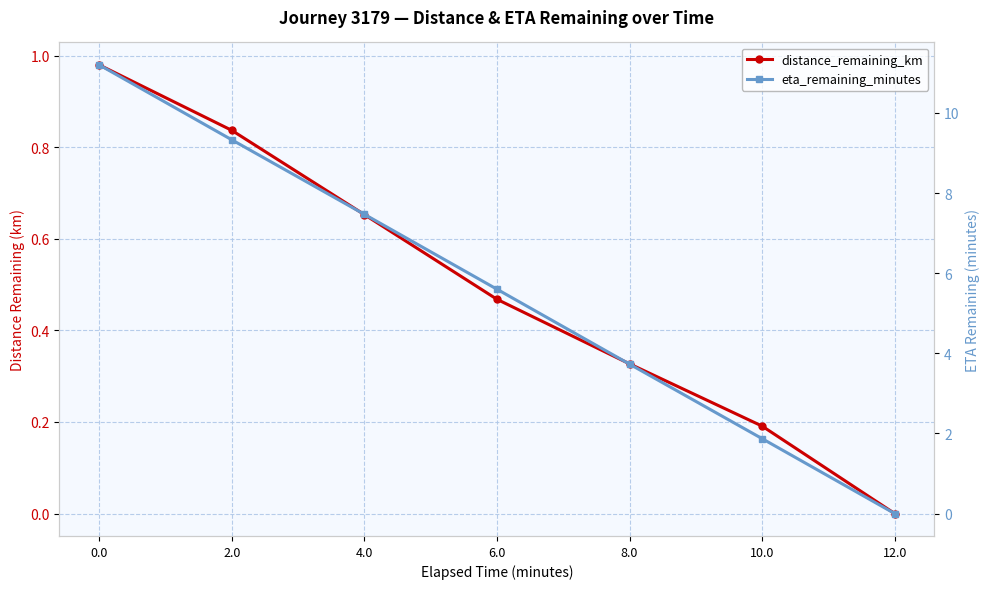

Which category has the lowest value in the distance_remaining_km series?

12.0